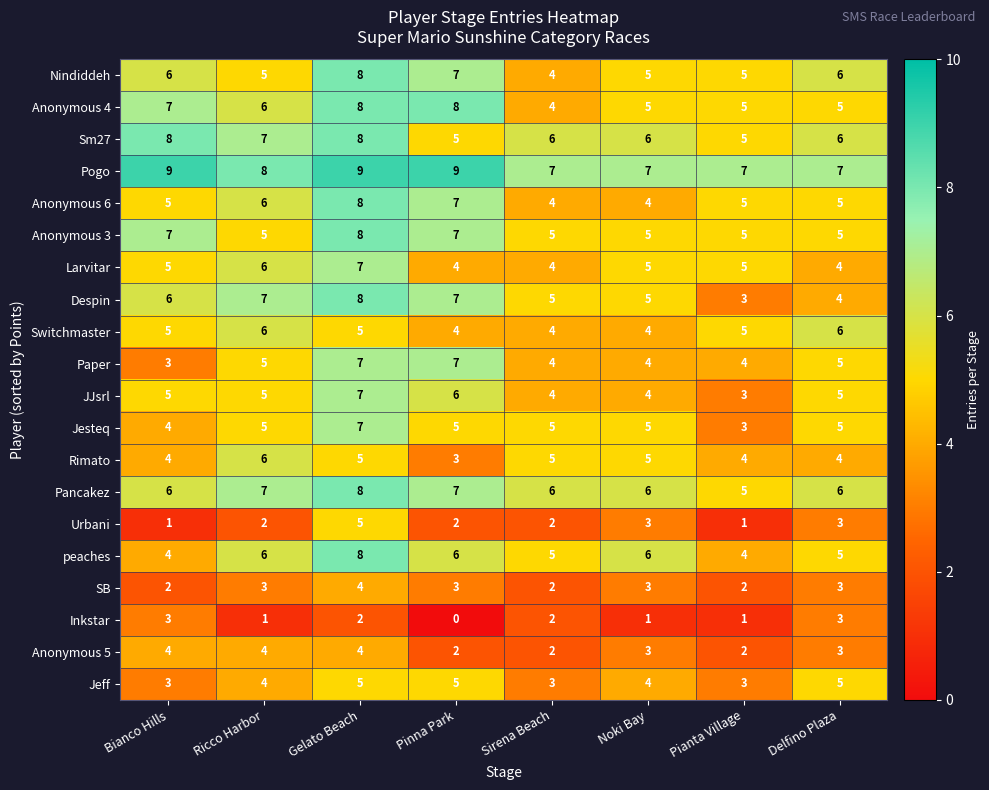

How many Sm27 values are between 6 and 8?

6